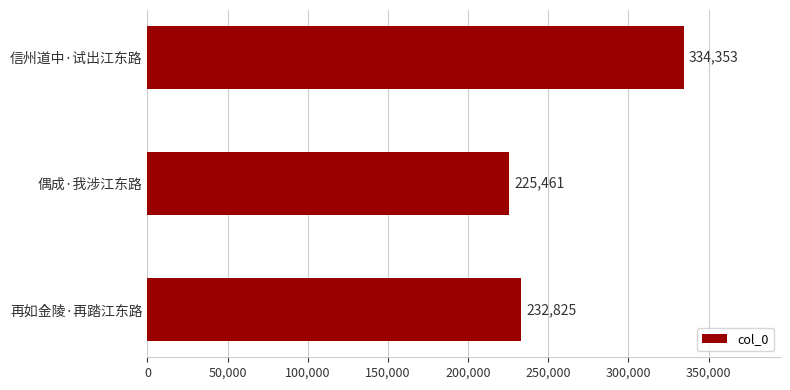

The value at 偶成·我涉江东路 is 225461. True or false?

True